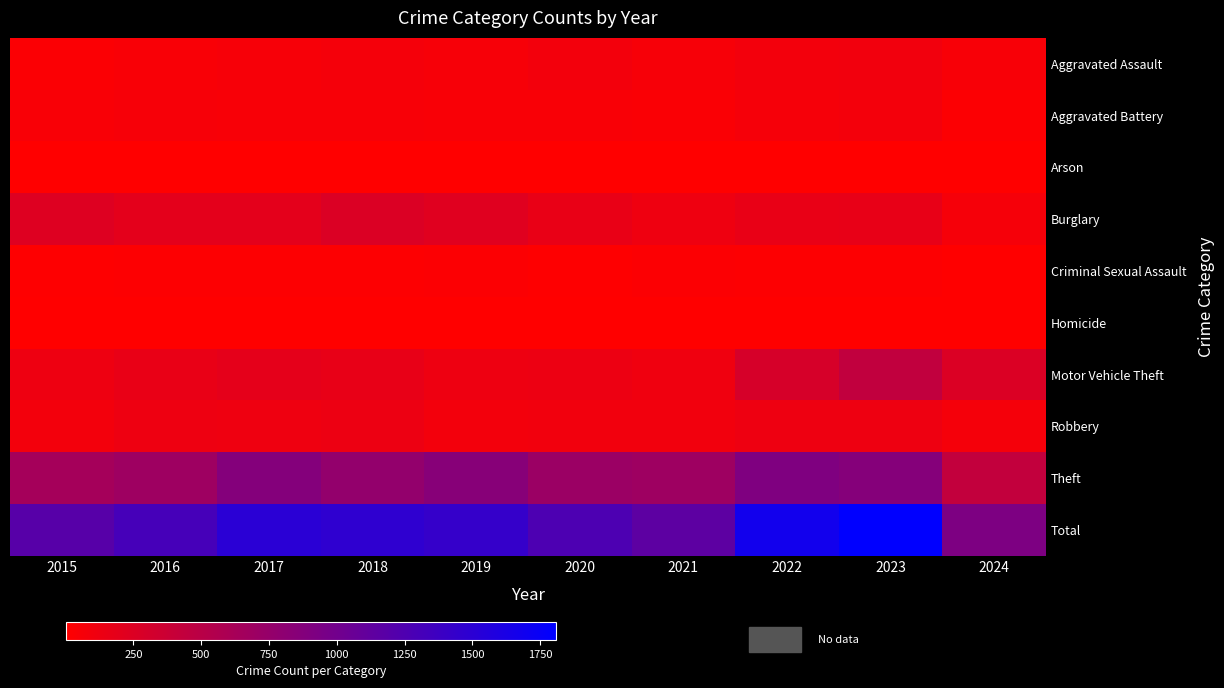

How many series are shown in this chart?

10